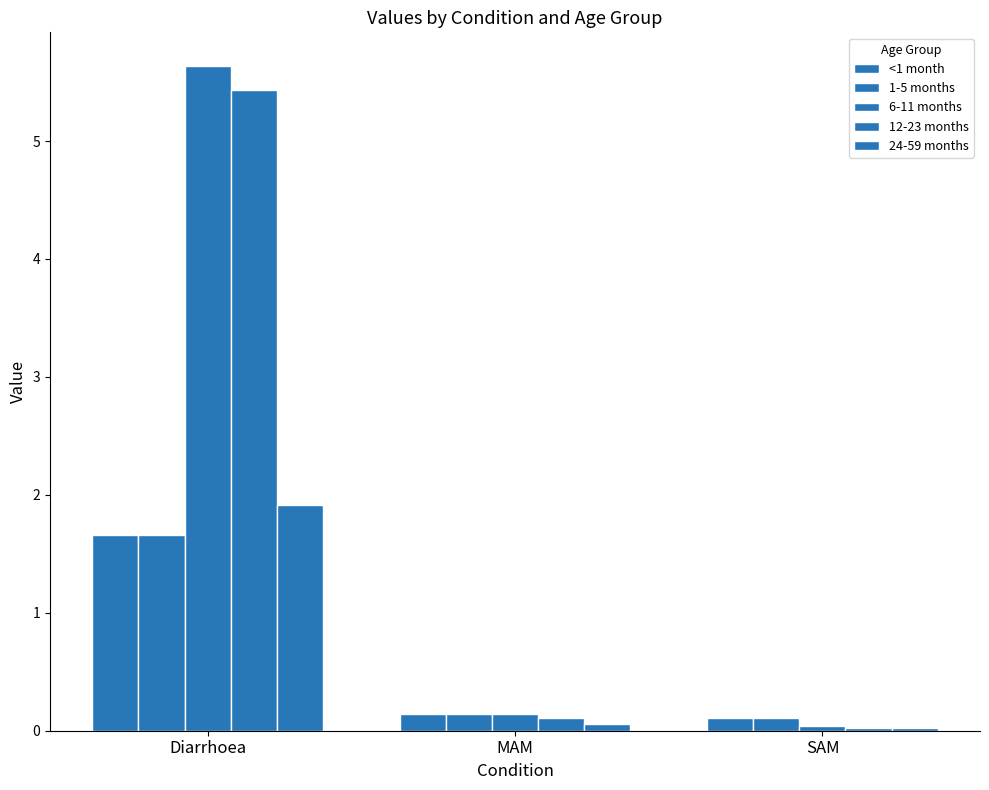

Reading left to right, list all the values displayed in this chart.

<1 month: Diarrhoea=1.7	MAM=0.1	SAM=0.1
1-5 months: Diarrhoea=1.7	MAM=0.1	SAM=0.1
6-11 months: Diarrhoea=5.6	MAM=0.1	SAM=0.0
12-23 months: Diarrhoea=5.4	MAM=0.1	SAM=0.0
24-59 months: Diarrhoea=1.9	MAM=0.1	SAM=0.0